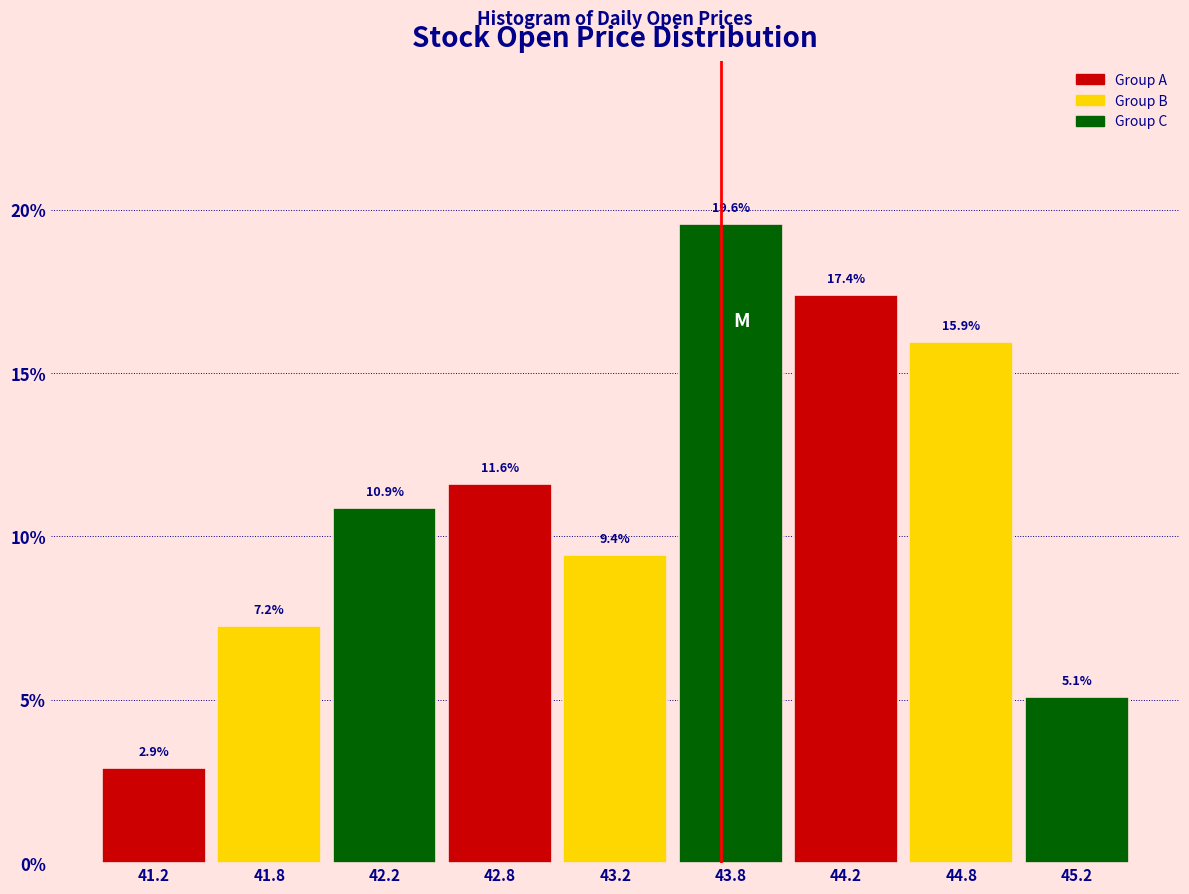

Reading left to right, transcribe all the data shown in this chart.

41.2=2.9	41.8=7.2	42.2=10.9	42.8=11.6	43.2=9.4	43.8=19.6	44.2=17.4	44.8=15.9	45.2=5.1